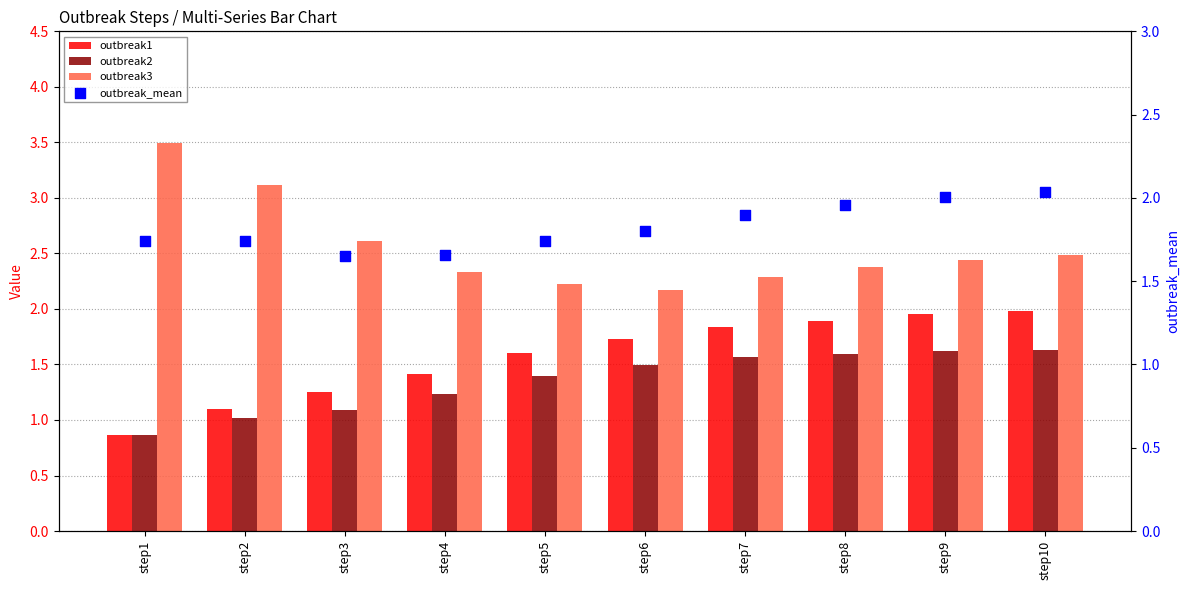

Which series reaches the minimum Y coordinate?

outbreak1